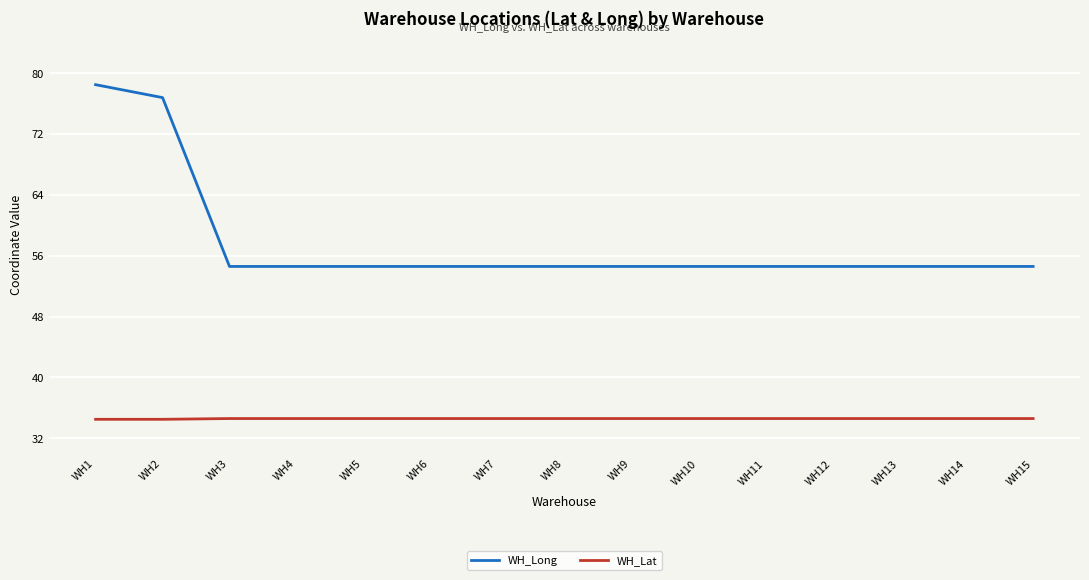

Which series has the largest range (max minus min)?

WH_Long